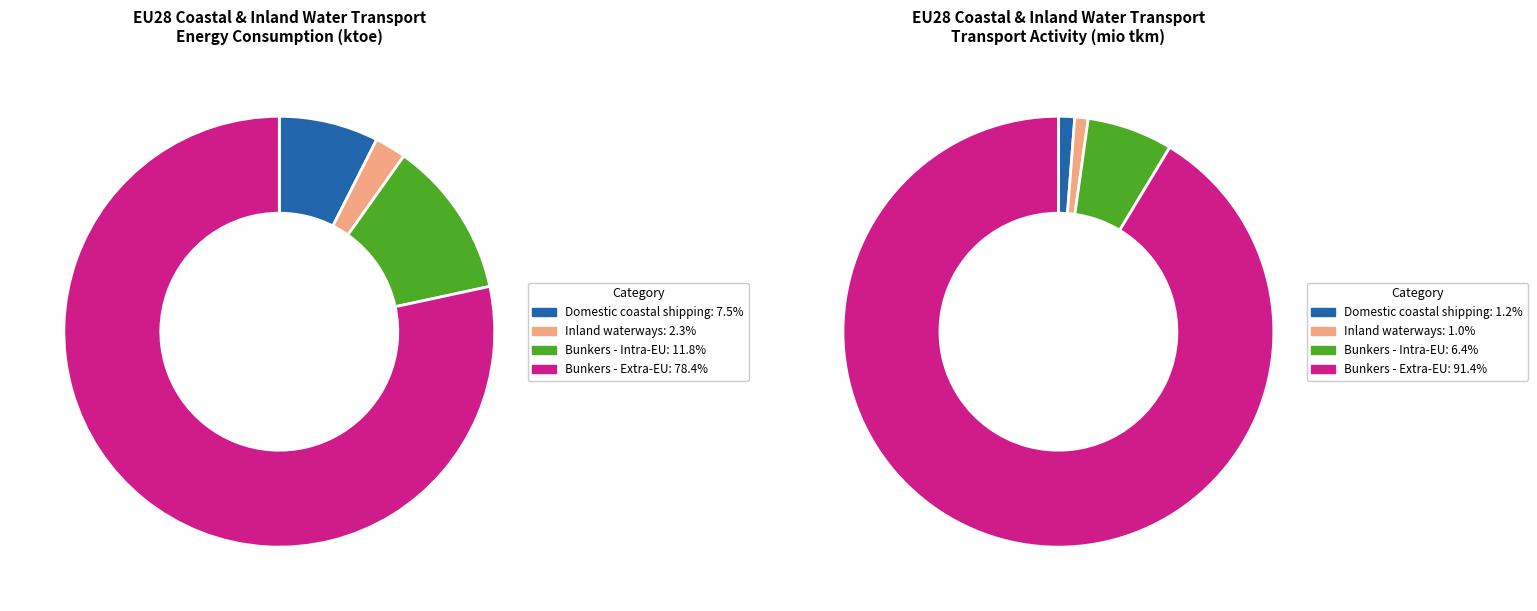

To the nearest percent, what portion does Bunkers - Intra-EU represent?

12%